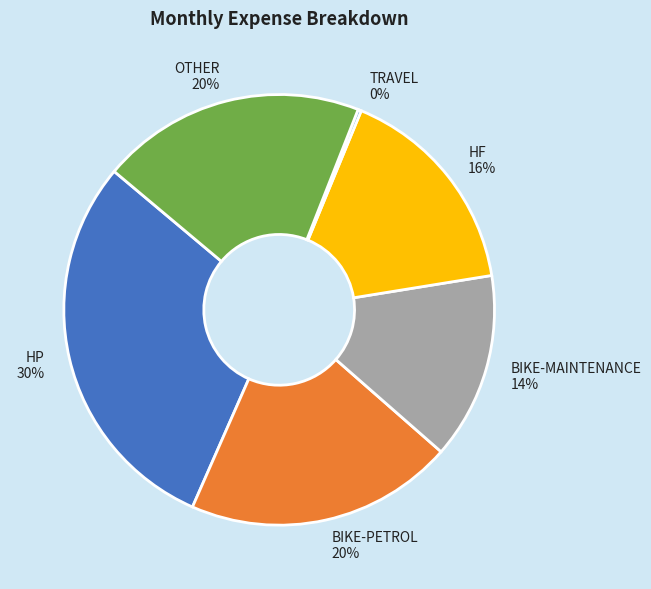

To the nearest percent, what is the combined percentage of BIKE-PETROL and HF?

36%